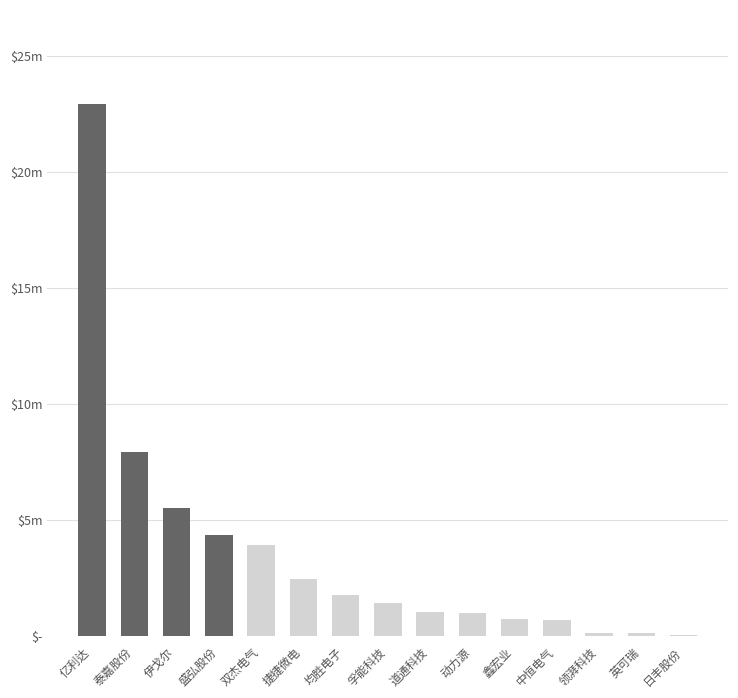

Read the value at 泰嘉股份.

7915628